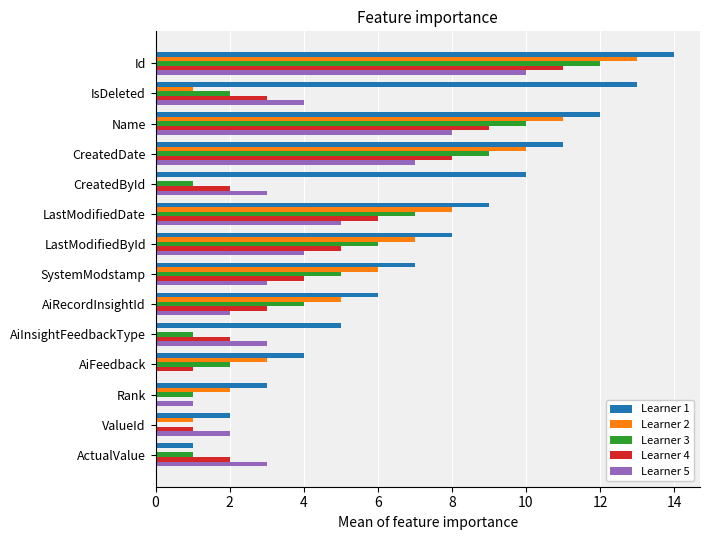

At which label does Learner 4 reach its peak?

Id